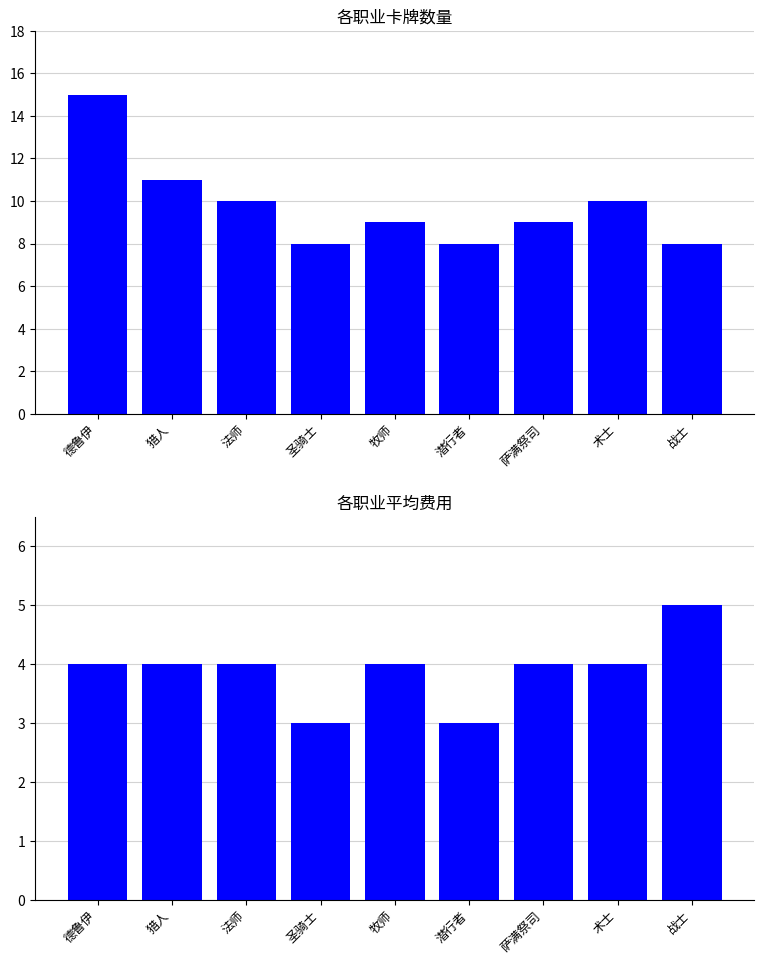

What is the label of the 3rd bar from the right?

萨满祭司